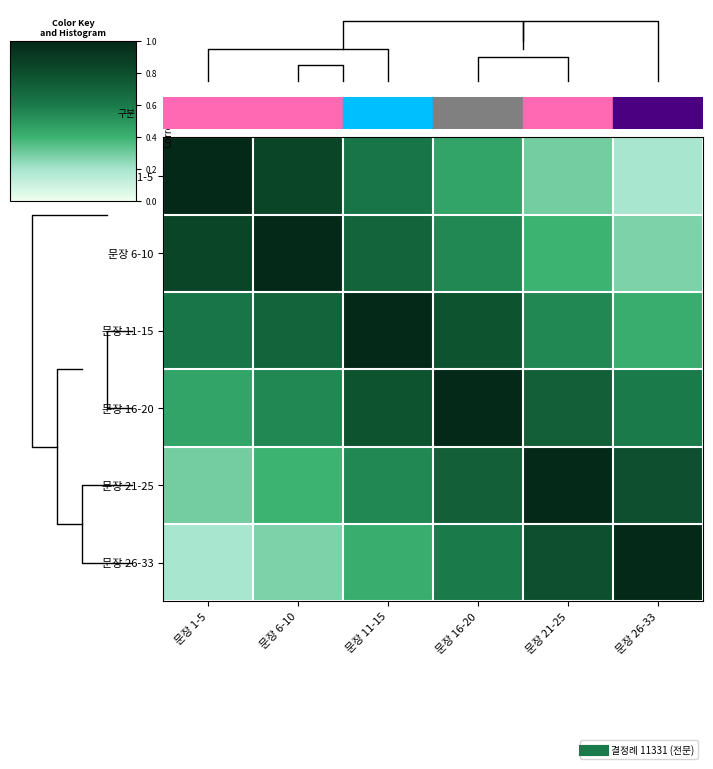

What is the sum of the 문장 26-33 values at 문장 11-15 and 문장 21-25?

1.2